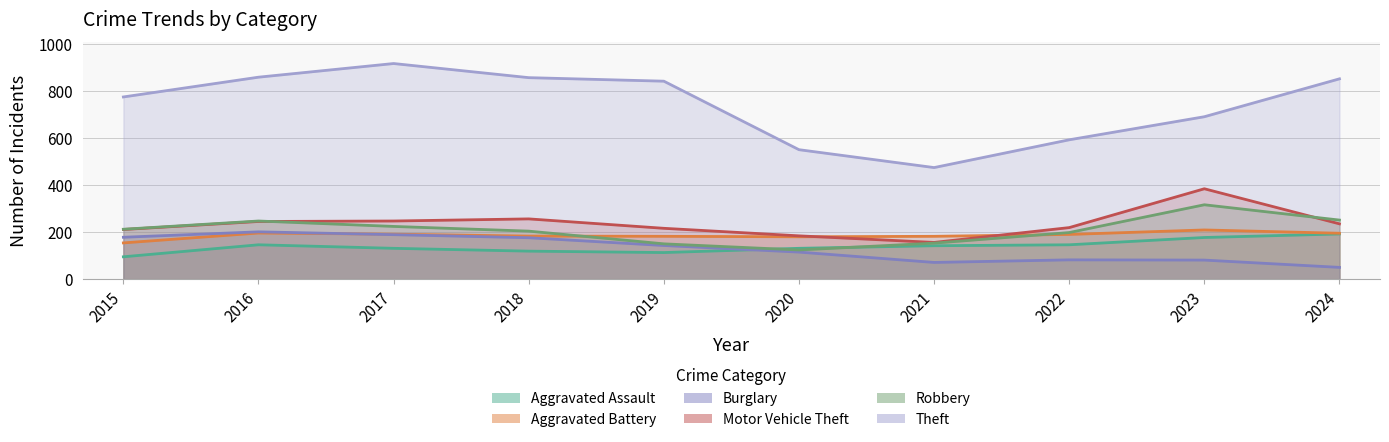

Reading right to left, what are all the values shown in this chart?

Aggravated Assault: 2024=192	2023=177	2022=146	2021=142	2020=131	2019=113	2018=119	2017=131	2016=146	2015=95
Aggravated Battery: 2024=195	2023=209	2022=190	2021=182	2020=180	2019=182	2018=183	2017=191	2016=196	2015=154
Burglary: 2024=50	2023=81	2022=82	2021=71	2020=115	2019=143	2018=176	2017=189	2016=201	2015=178
Motor Vehicle Theft: 2024=235	2023=384	2022=219	2021=156	2020=184	2019=216	2018=256	2017=247	2016=245	2015=211
Robbery: 2024=251	2023=316	2022=198	2021=153	2020=124	2019=150	2018=204	2017=224	2016=247	2015=212
Theft: 2024=851	2023=690	2022=592	2021=474	2020=550	2019=841	2018=856	2017=916	2016=858	2015=774